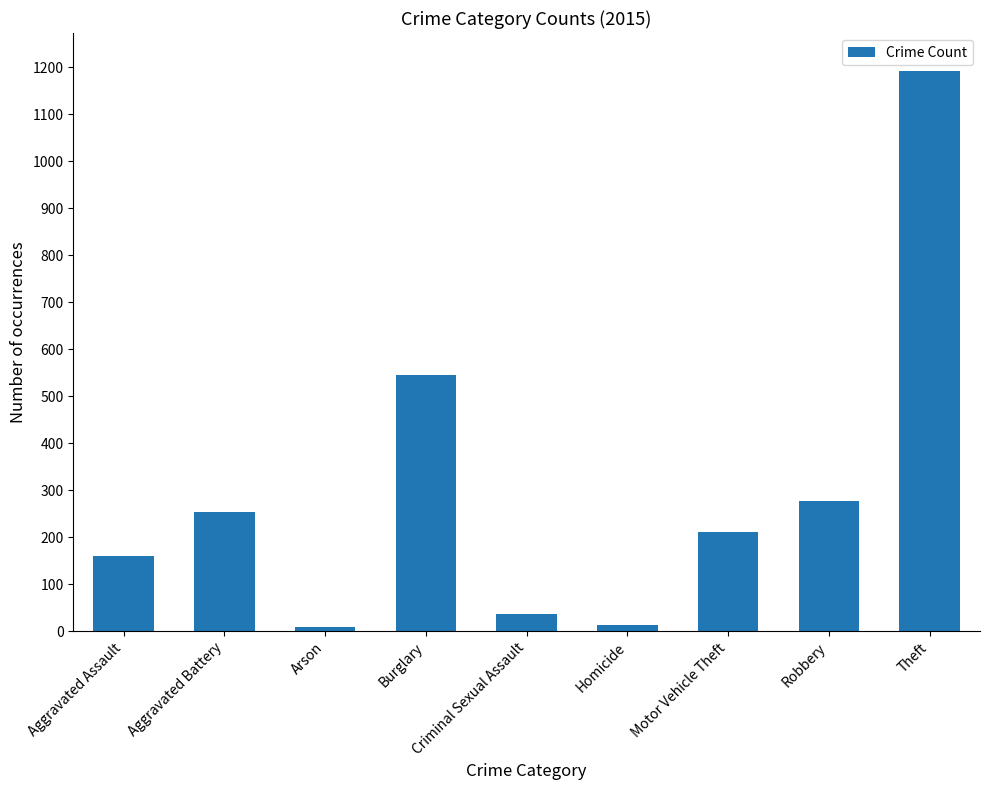

What is the change in value from Motor Vehicle Theft to Theft?

+982